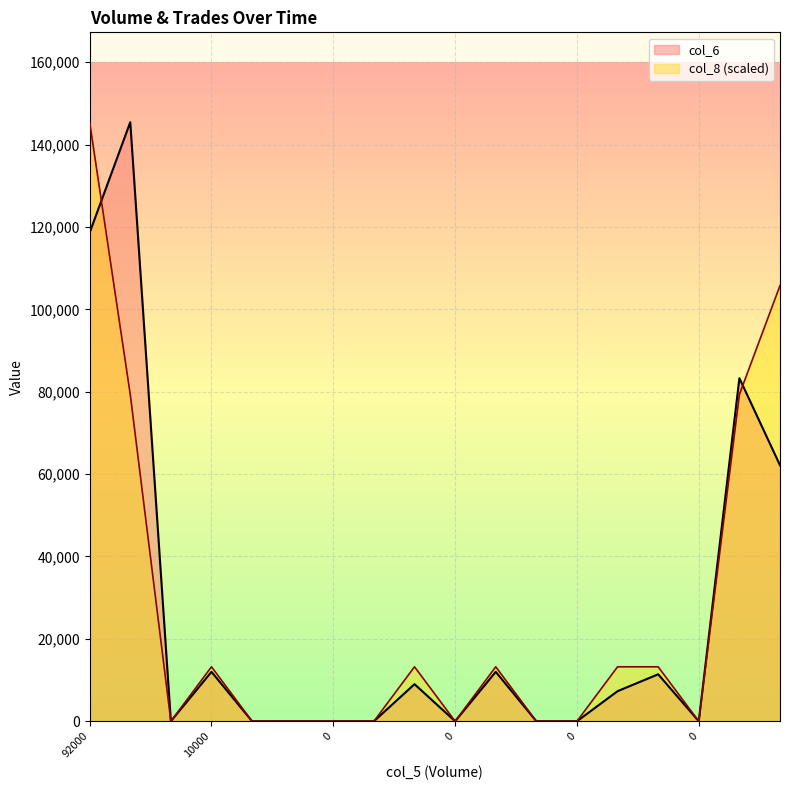

Is it true that col_6 equals 12000 at 15000?

True